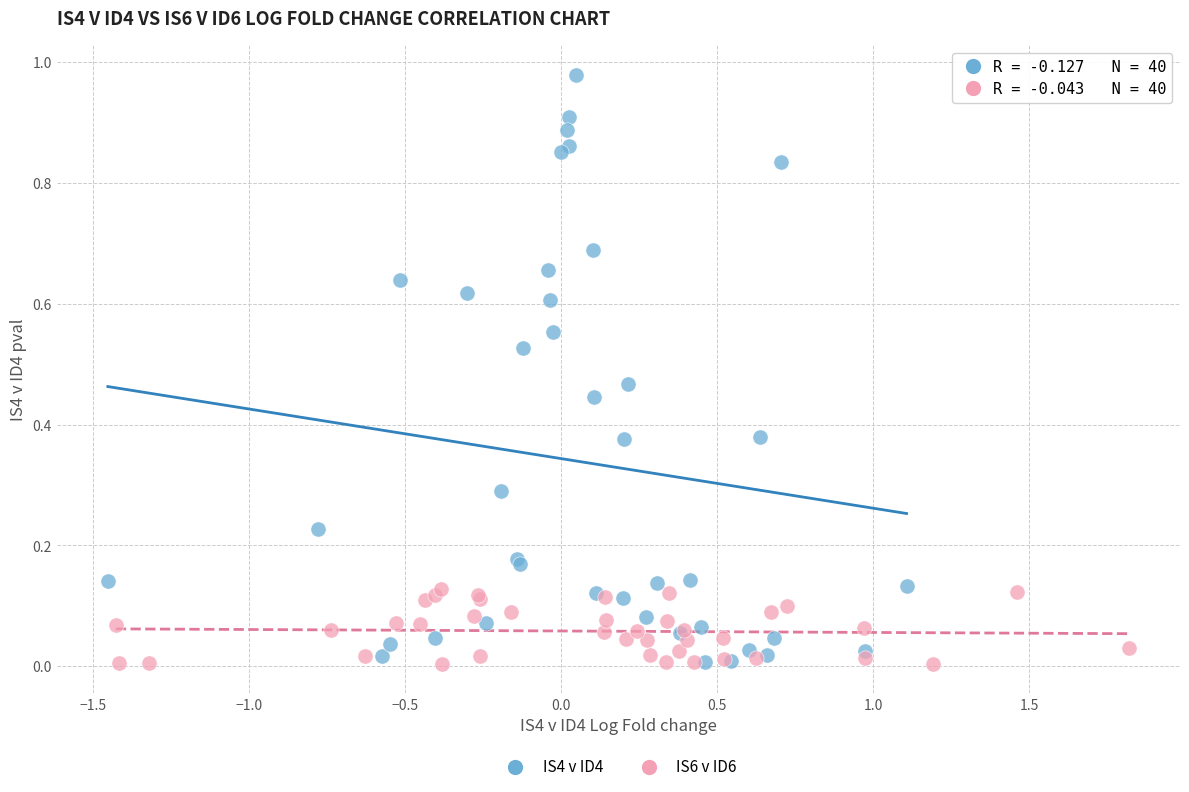

Which series has the widest spread of Y values?

IS4 v ID4